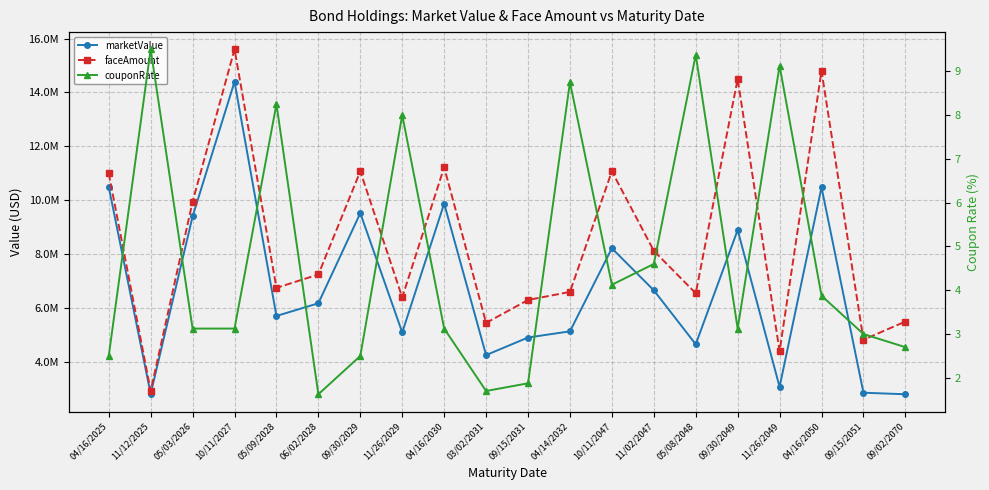

The value of faceAmount at 09/30/2029 is 11075000.0. True or false?

True